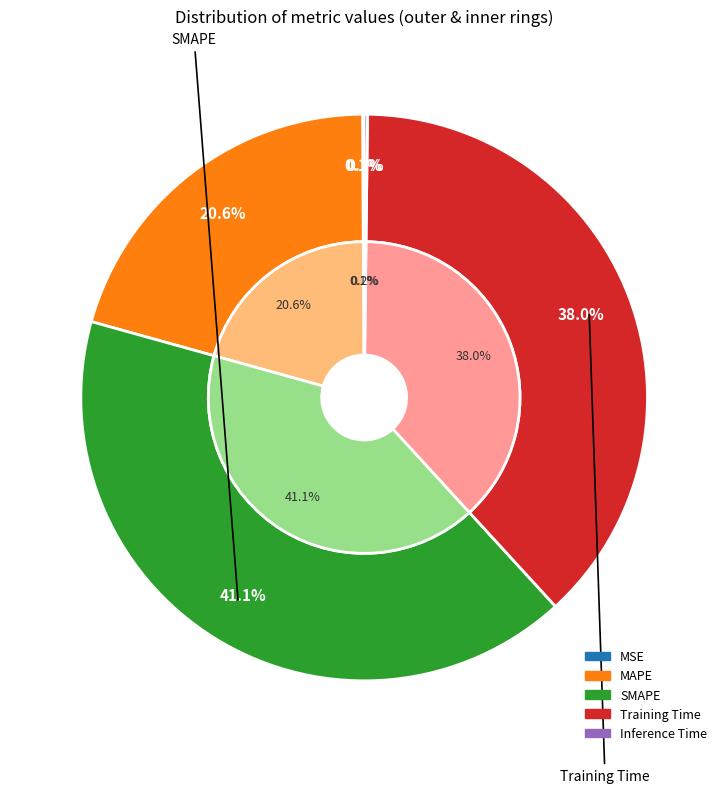

How many slices are in this pie chart?

5